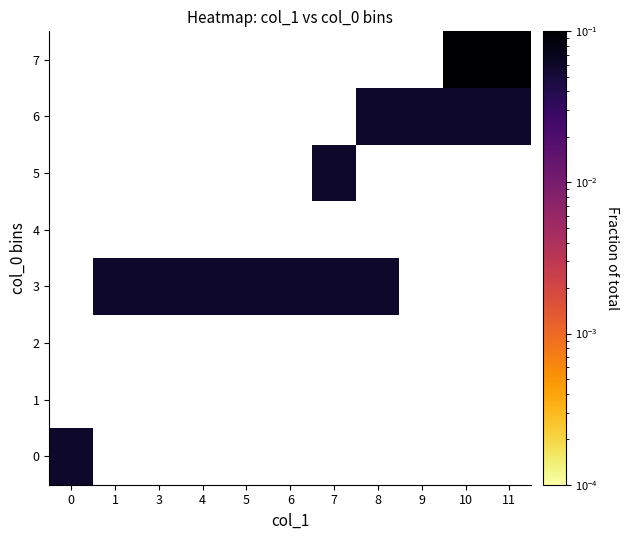

List the series in order of their overall mean, lowest first.

0, 1, 2, 3, 4, 5, 6, 7